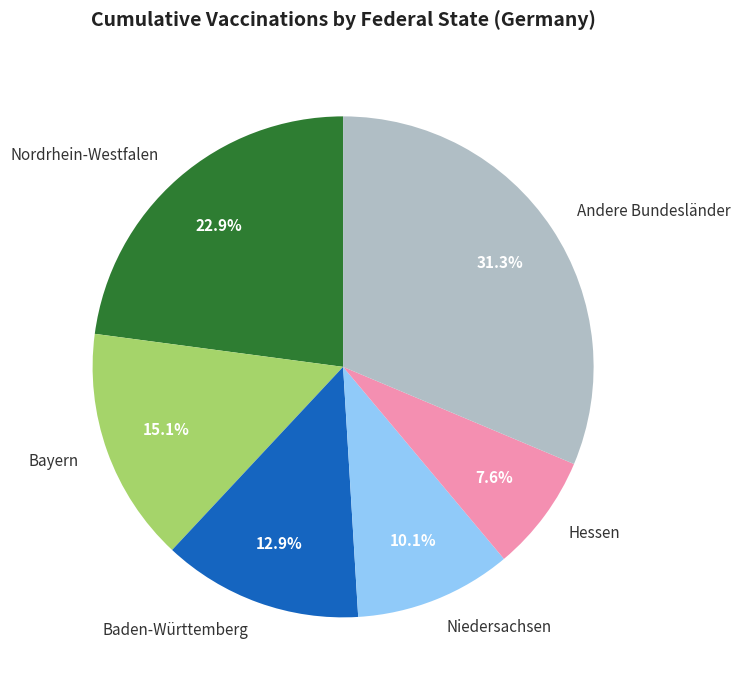

Is there any slice that represents more than half of the pie?

No